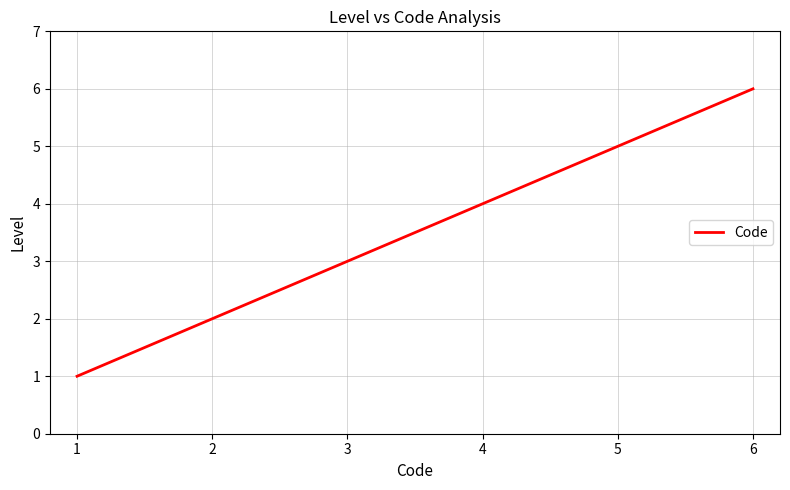

What is the greatest value displayed?

6